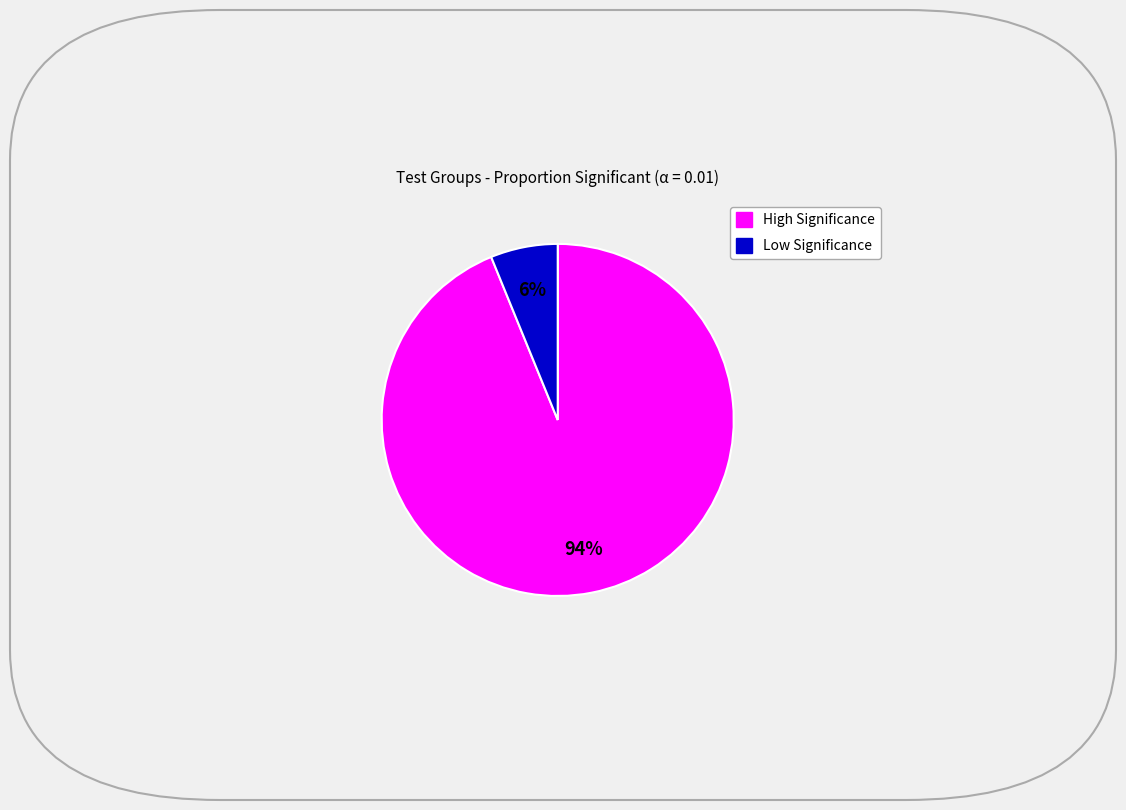

To the nearest percent, what is the average slice percentage?

50%